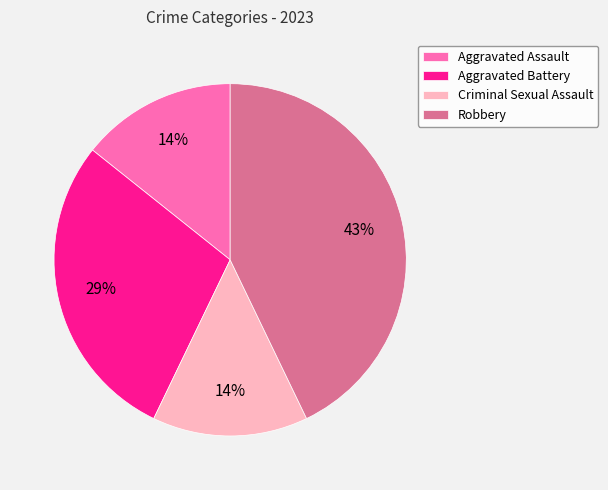

Do Aggravated Battery and Robbery together represent more than half of the pie?

Yes